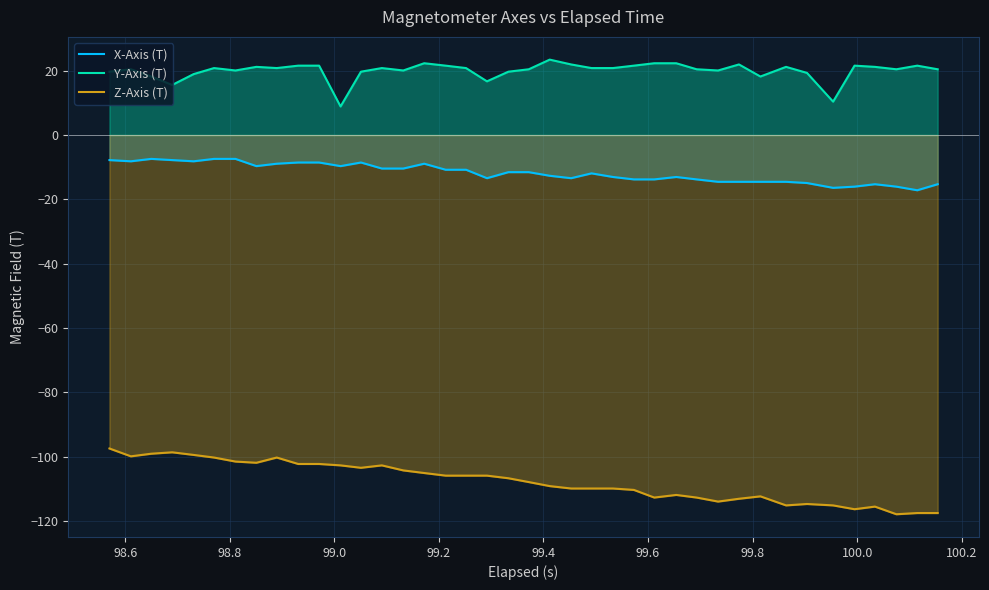

List the series in order of their peak value, lowest first.

Z-Axis (T), X-Axis (T), Y-Axis (T)